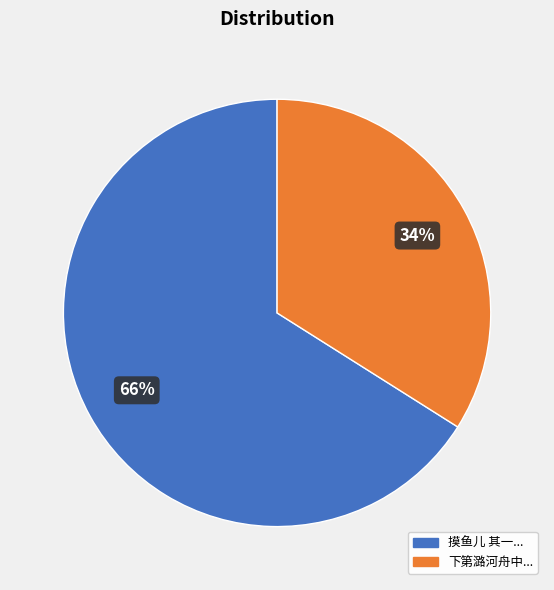

Is there any slice that represents more than half of the pie?

Yes